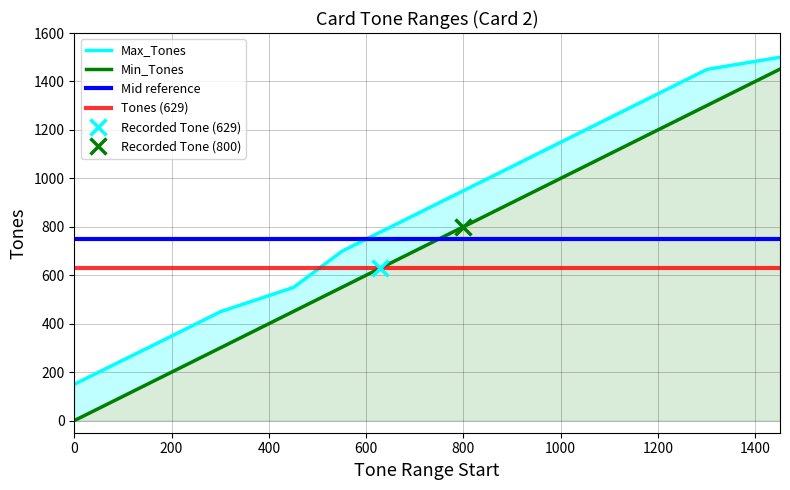

Does the chart have visible grid lines?

Yes